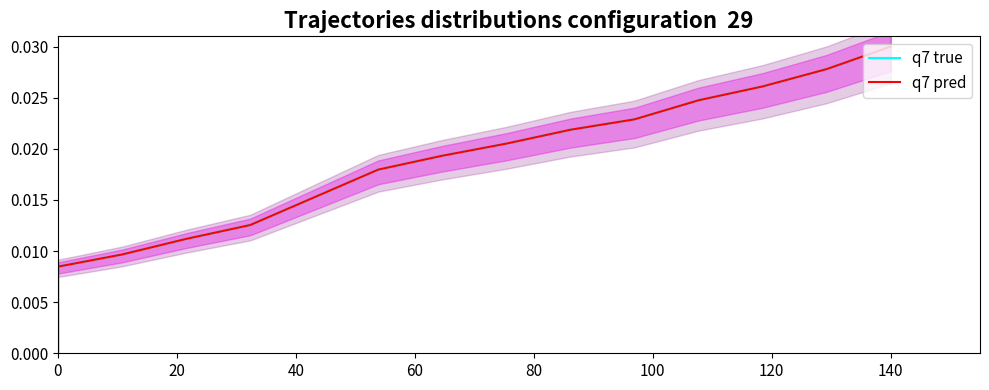

List the series in order of their overall mean, highest first.

q7 pred, q7 true